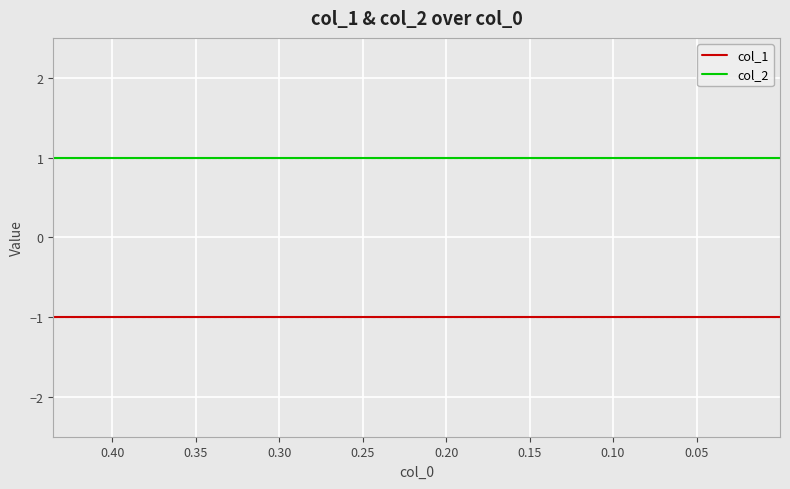

What value does the col_1 series have at 0.20?

-1